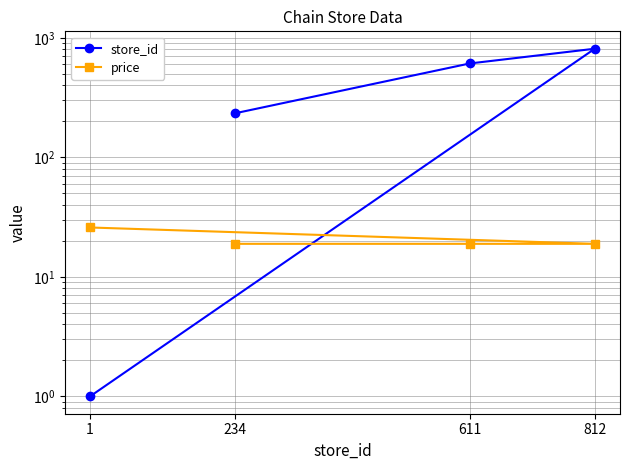

The store_id series shows 0.6 at 1. True or false?

False